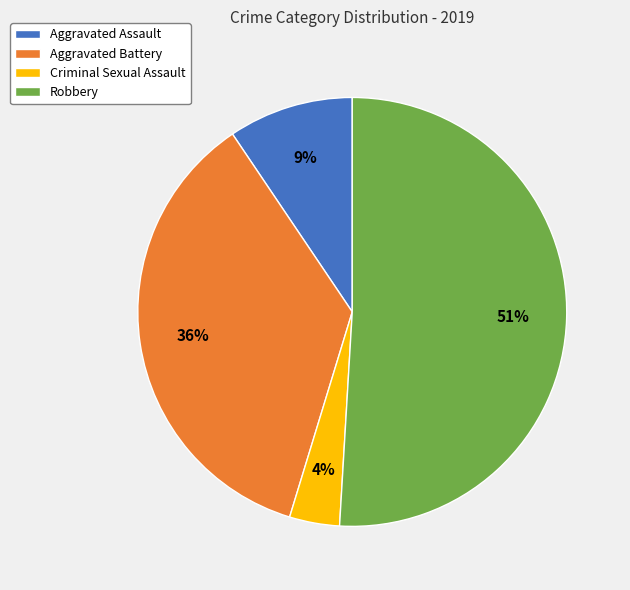

Is Robbery the majority of the pie?

Yes